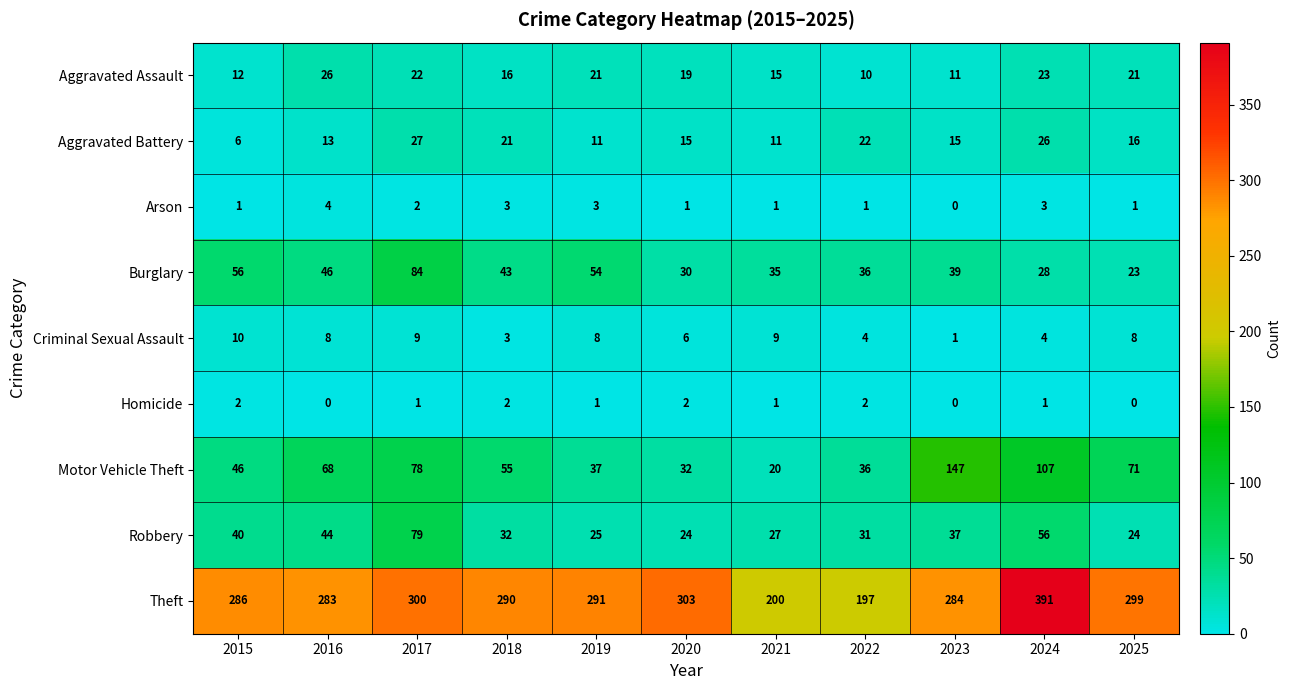

True or false: Criminal Sexual Assault has a value of 3 at 2021.

False